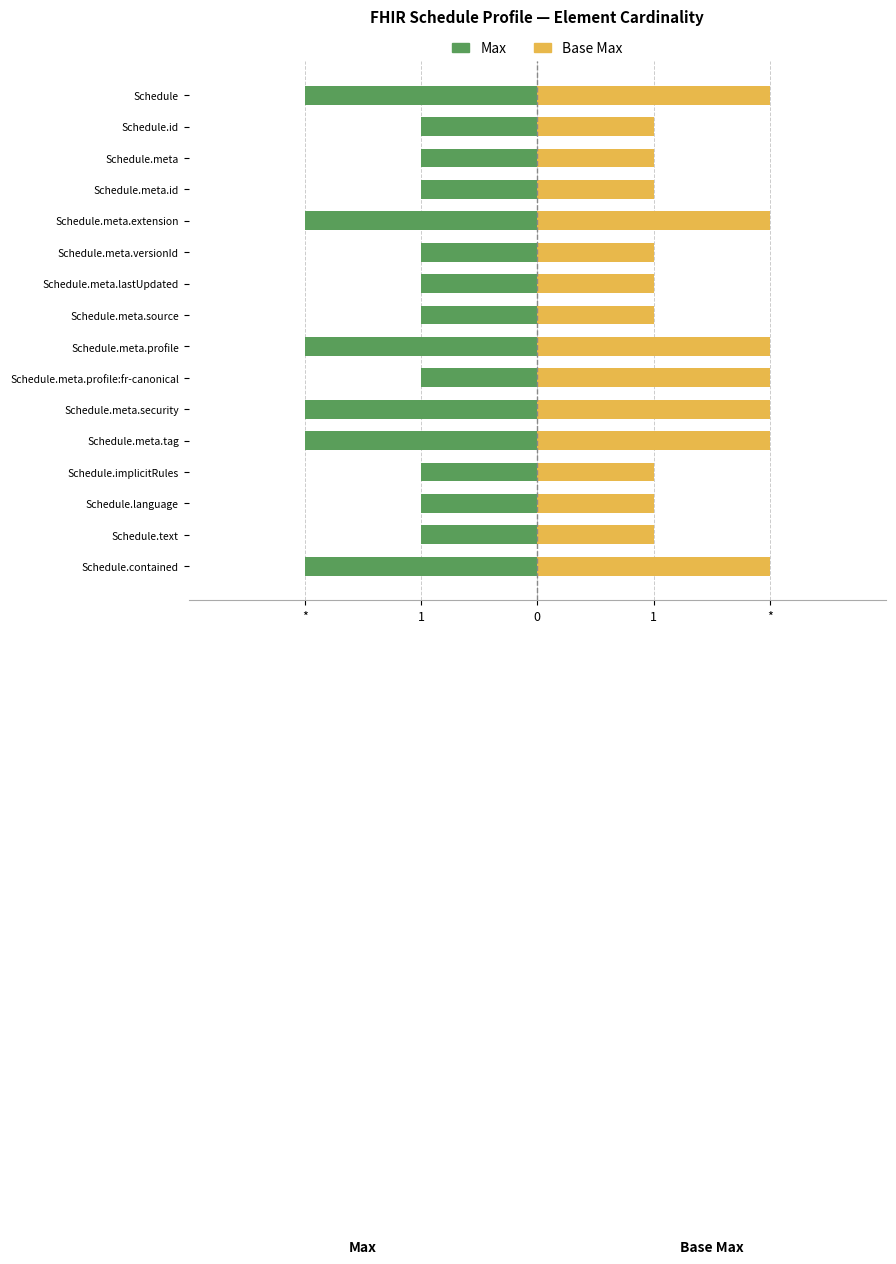

Rank the series by their average value, from lowest to highest.

Max, Base Max